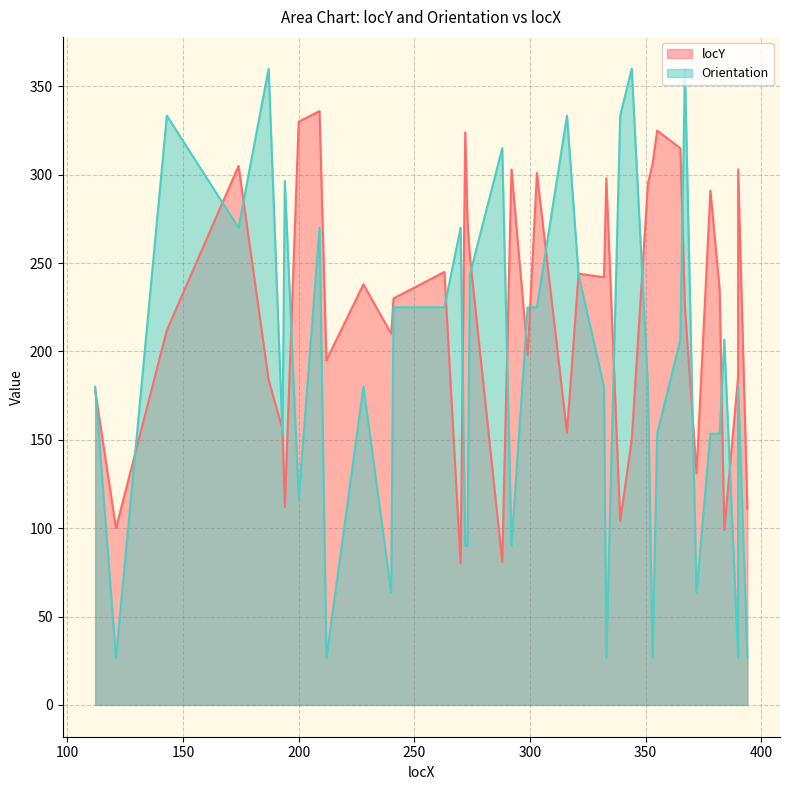

Which category has the highest value across all series?

187